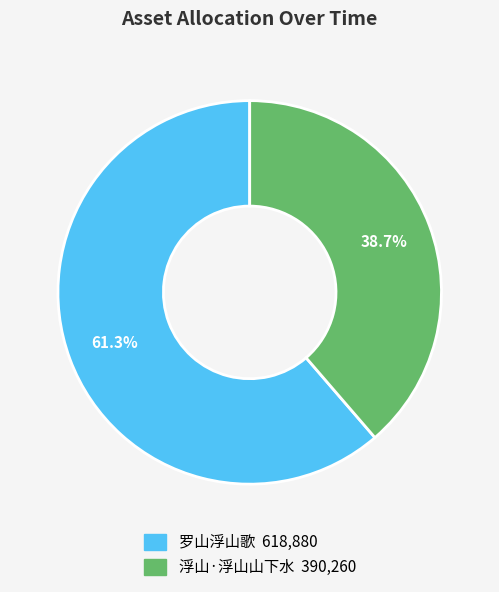

To the nearest percent, what is the difference between the 浮山·浮山山下水 and 罗山浮山歌 slice percentages?

23%